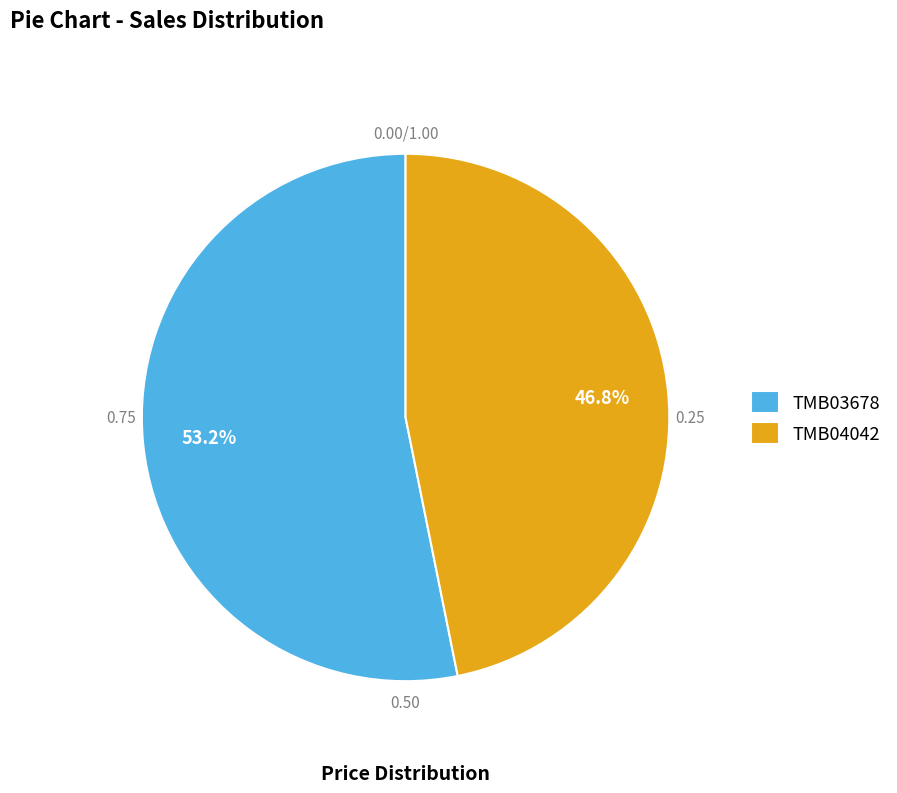

The TMB04042 slice represents 60% of the pie. True or false?

False